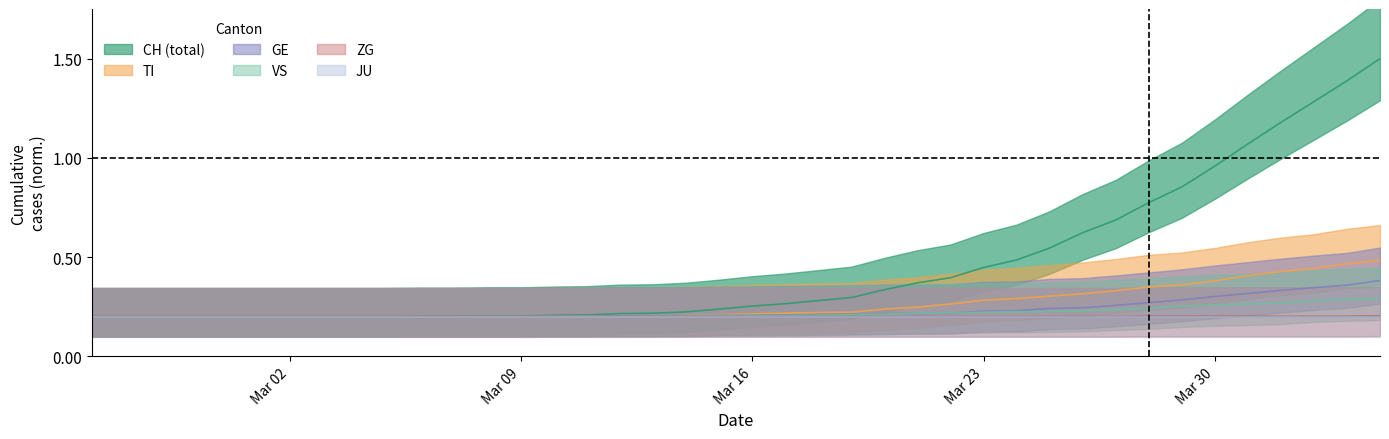

True or false: GE has more than 1 points higher than both neighbors.

False